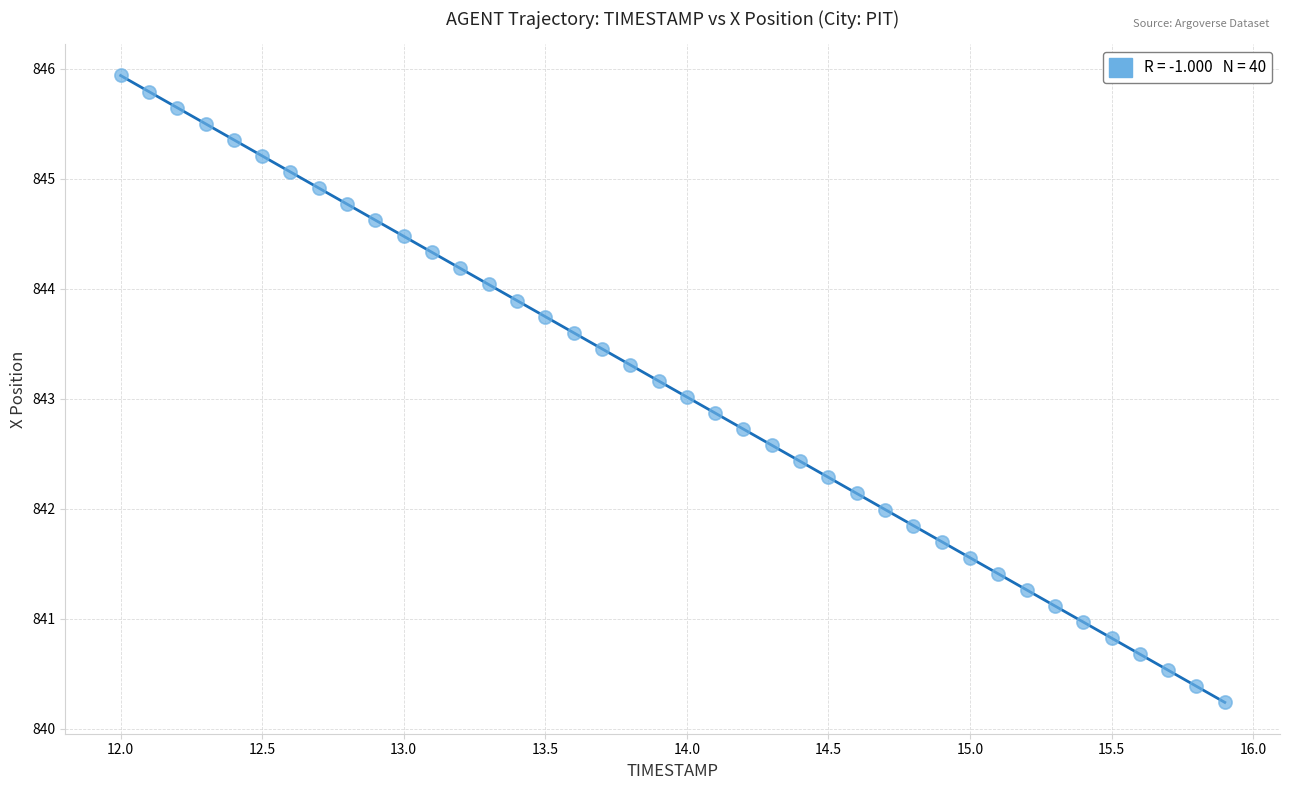

What is the range of X values (max minus min)?

3.9